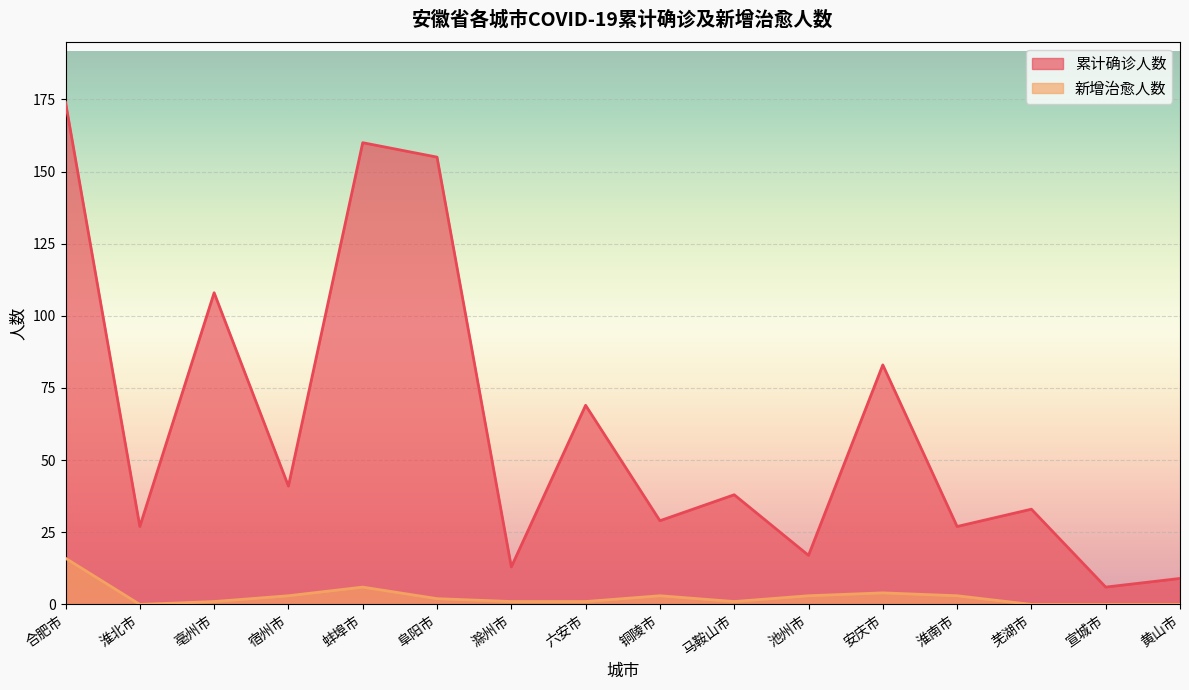

How many values in the 新增治愈人数 series are below 2?

8